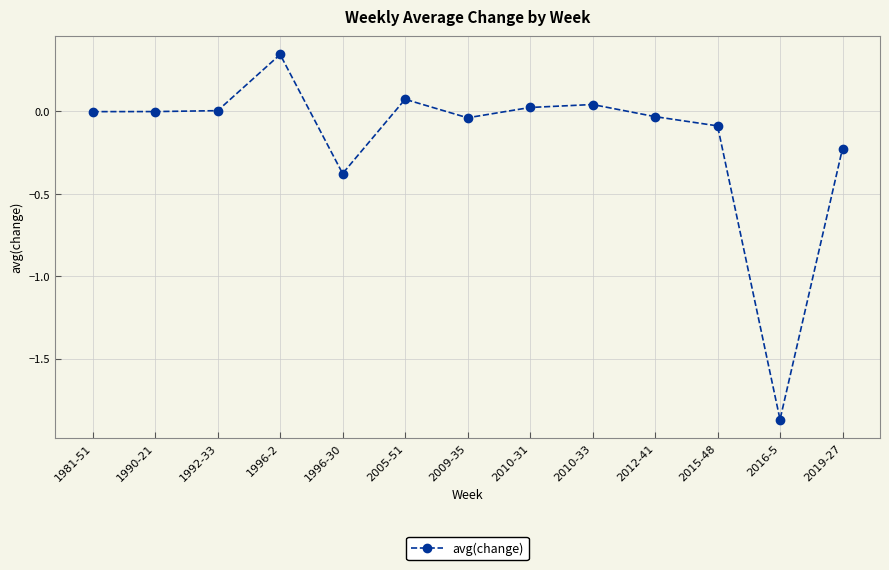

What is the sum of all values?

-2.1